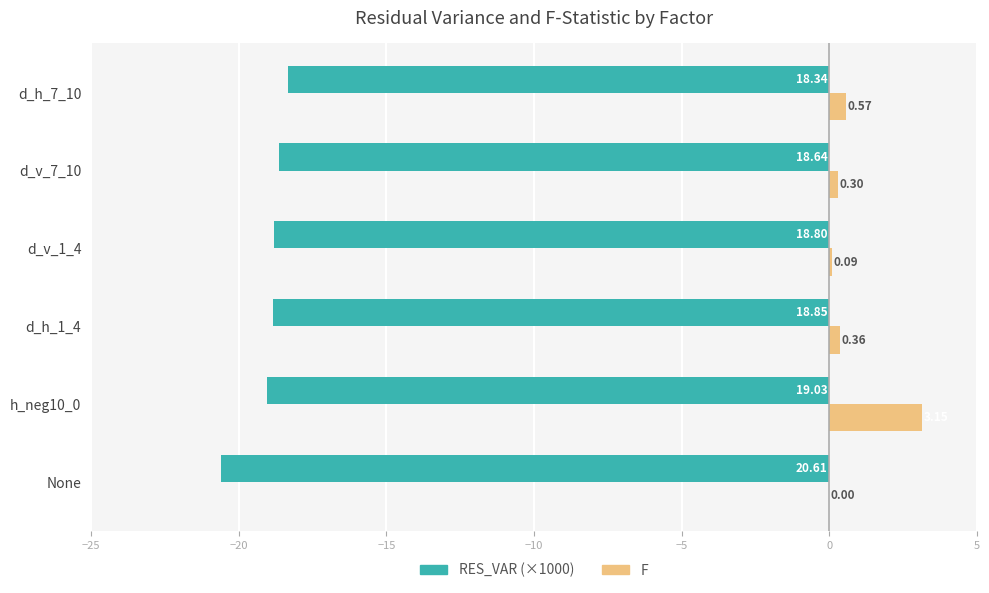

At which category is the sum across all series the highest?

h_neg10_0